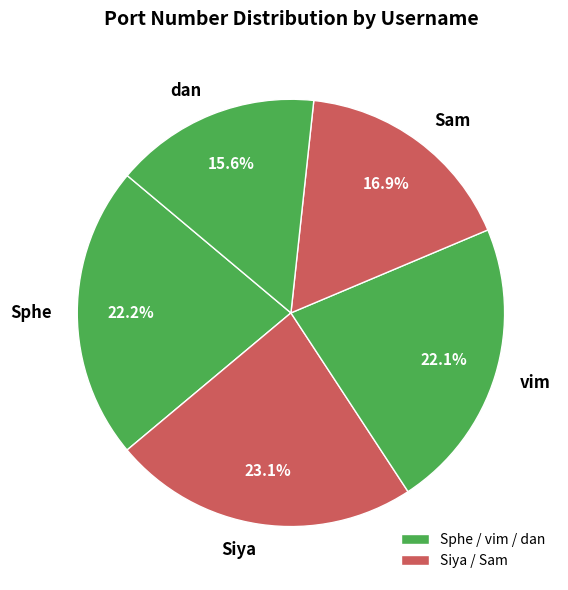

Is the sum of Sphe and vim greater than half?

No